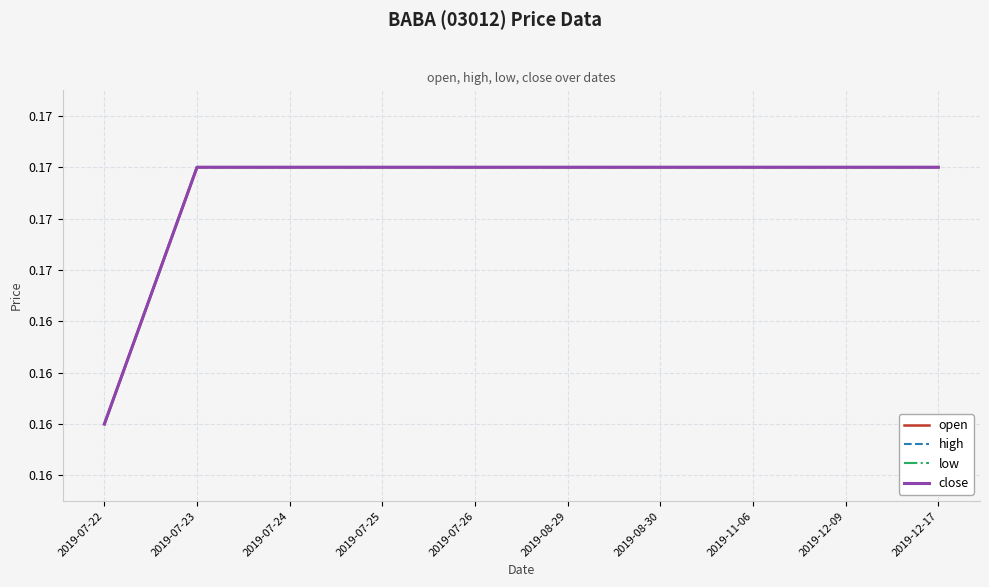

Reading left to right, list all the values displayed in this chart.

open: 0.2	0.2	0.2	0.2	0.2	0.2	0.2	0.2	0.2	0.2
high: 0.2	0.2	0.2	0.2	0.2	0.2	0.2	0.2	0.2	0.2
low: 0.2	0.2	0.2	0.2	0.2	0.2	0.2	0.2	0.2	0.2
close: 0.2	0.2	0.2	0.2	0.2	0.2	0.2	0.2	0.2	0.2